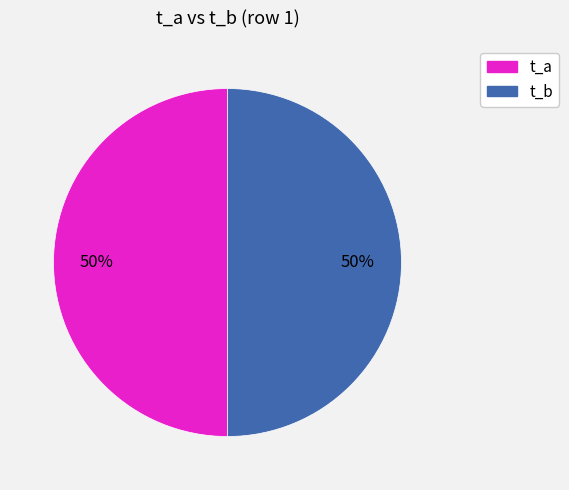

What percentage is the t_a slice, to the nearest percent?

50%